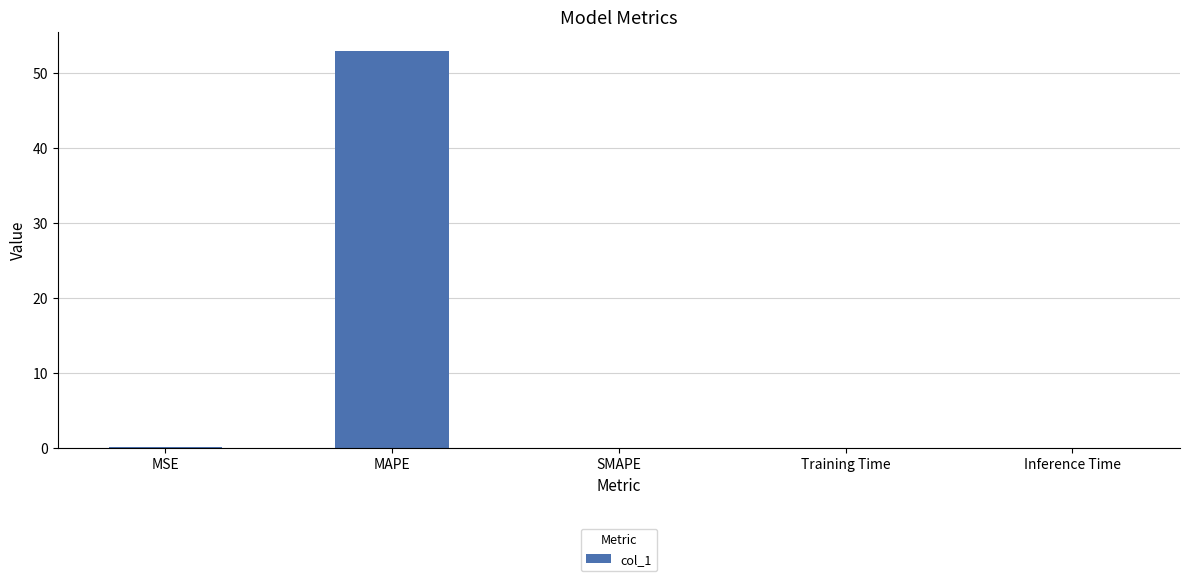

What is the maximum value shown in the chart?

52.9